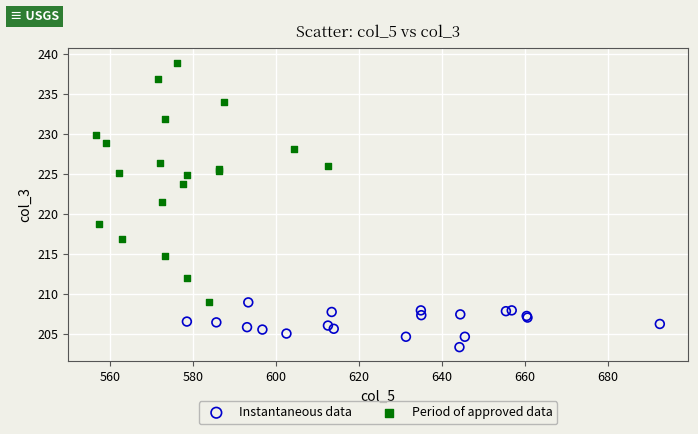

Which series reaches the minimum Y coordinate?

Instantaneous data